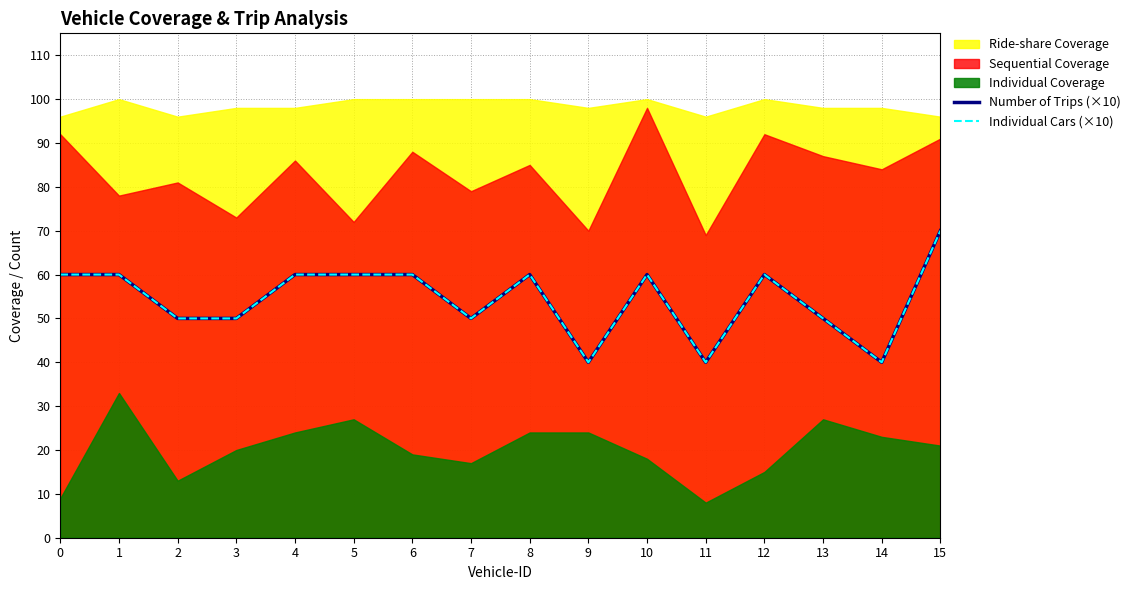

What value does the Number of Trips (×10) series have at 15, to the nearest 5?

70